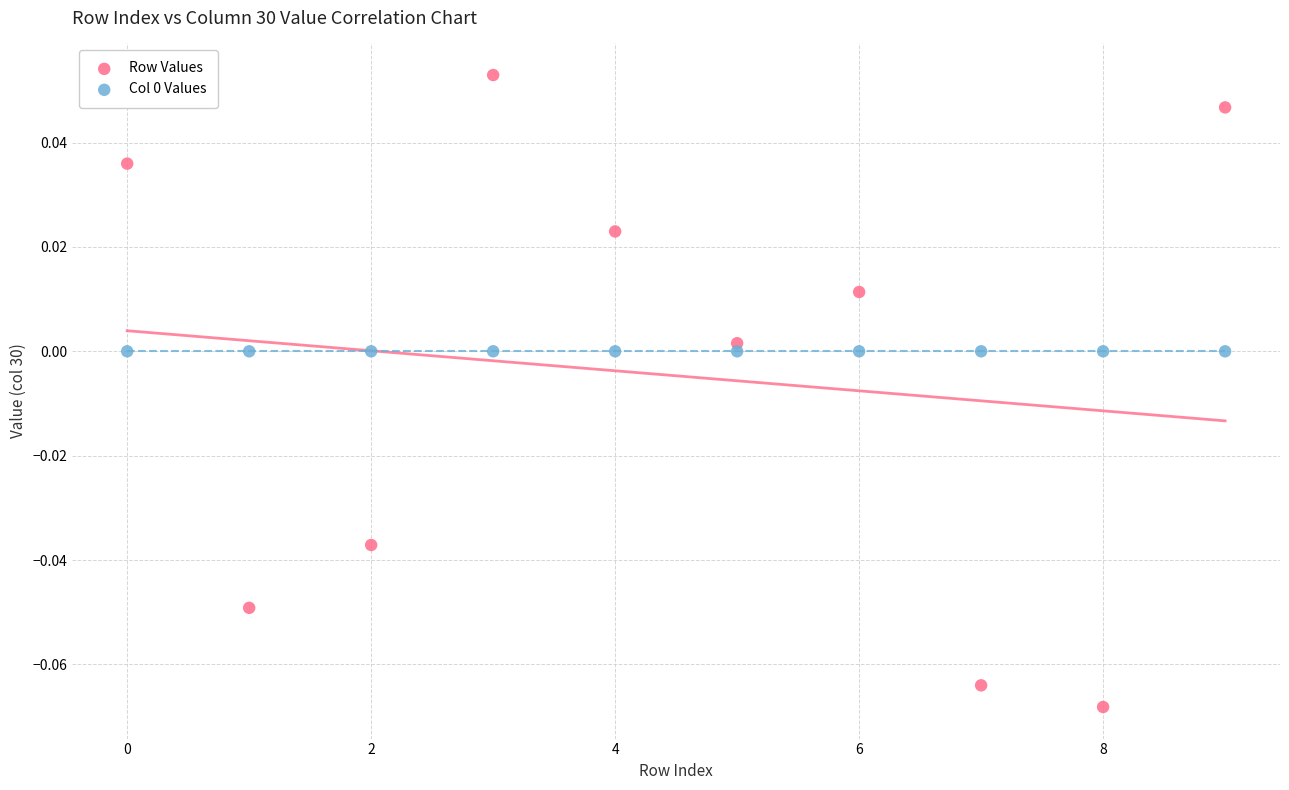

Which series reaches the maximum Y coordinate?

Row Values